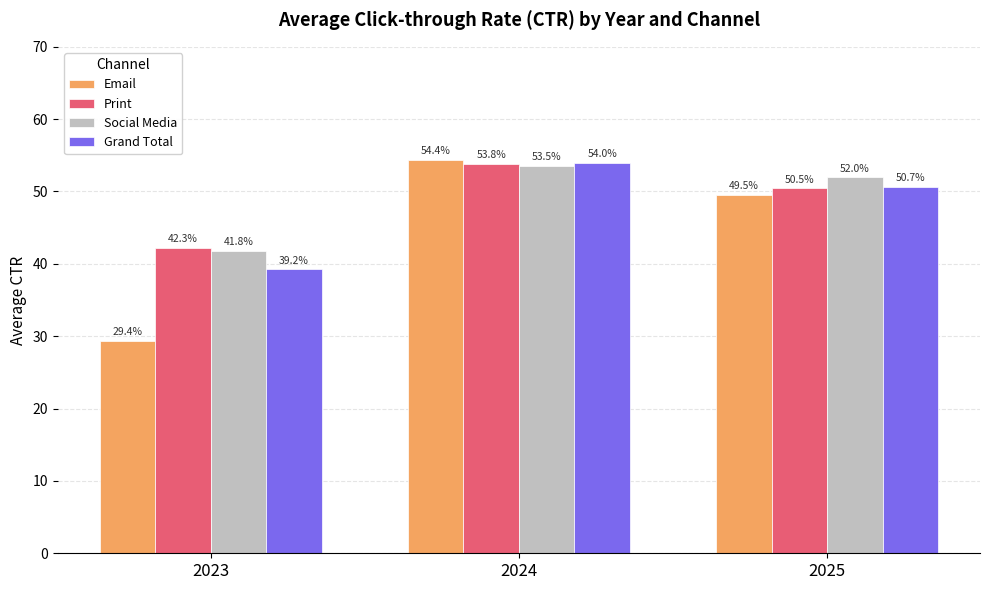

Is the value of Email at 2024 greater than the value of Grand Total at 2023?

Yes